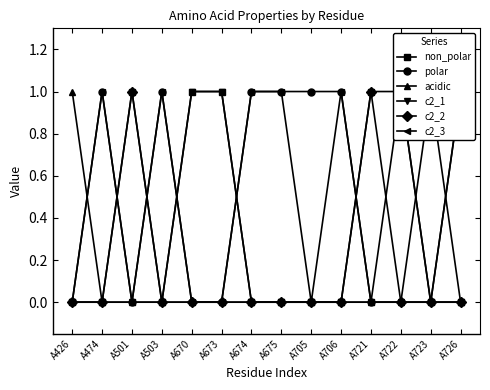

True or false: c2_3 has more than 1 points higher than both neighbors.

True